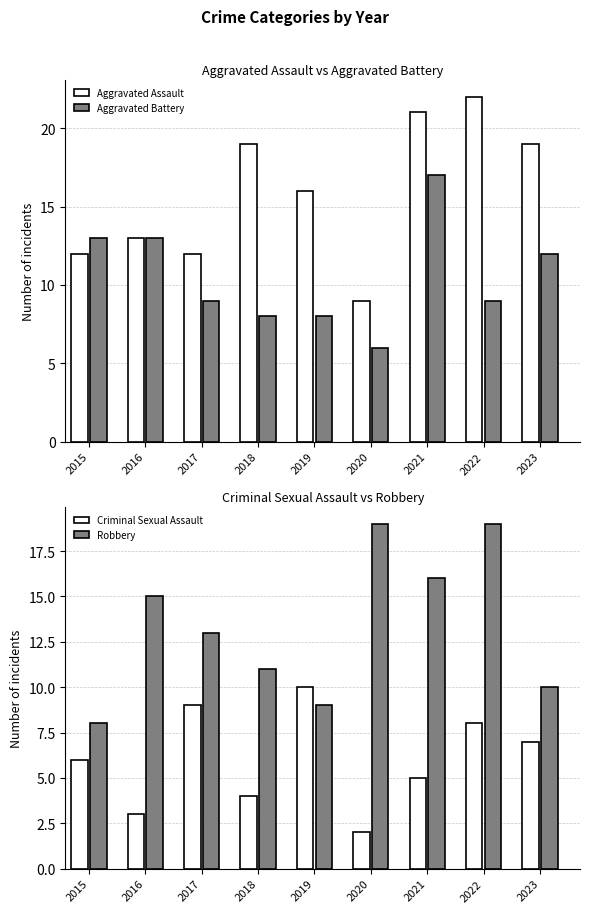

What is the difference between the highest and lowest values at 2019?

8